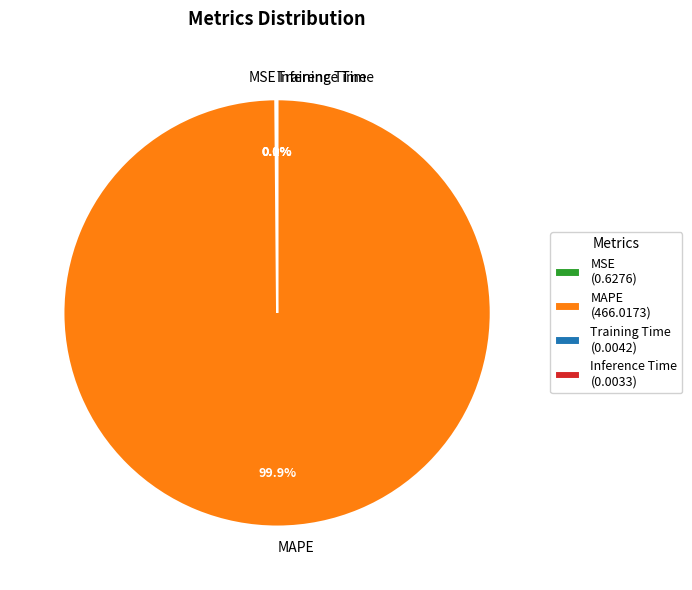

Does any single category account for the majority?

Yes